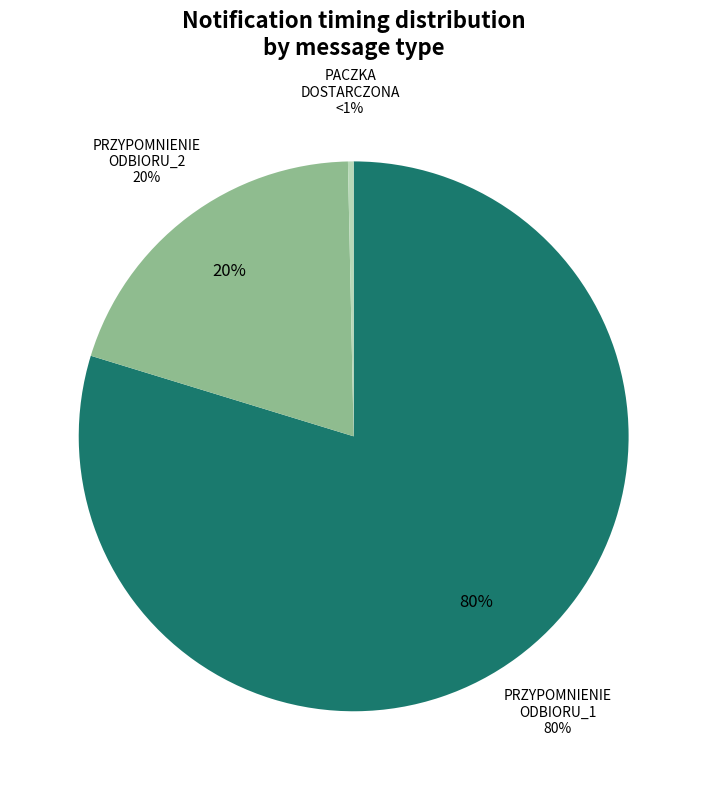

Does PRZYPOMNIENIE_ODBIORU_1 represent more than half of the total?

Yes